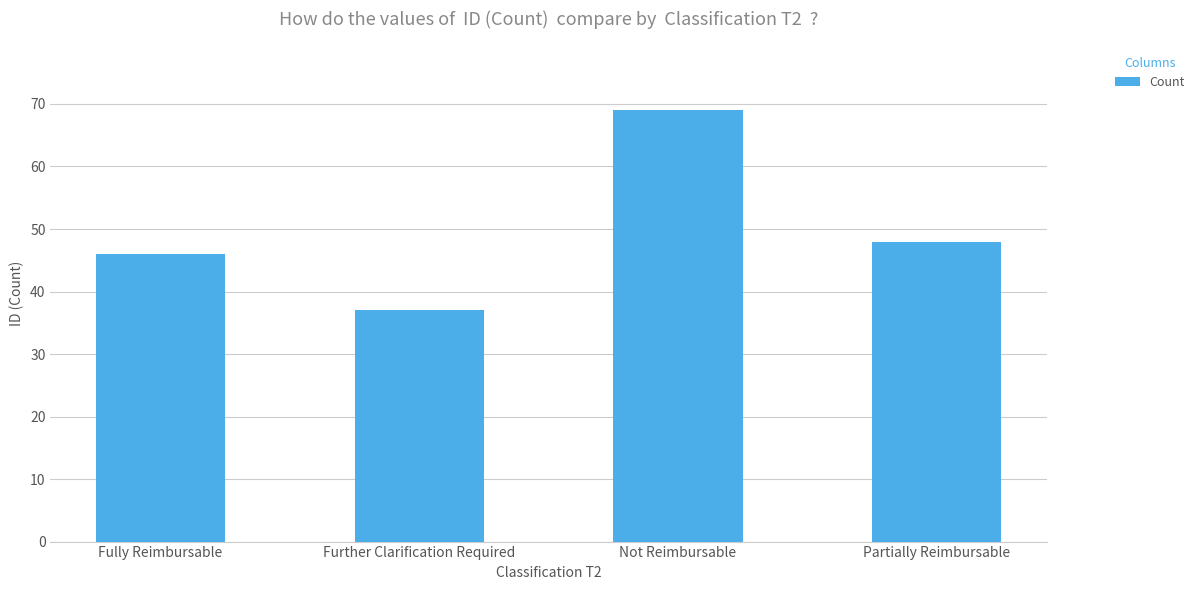

Are the bars grouped side by side (vs. stacked)?

No